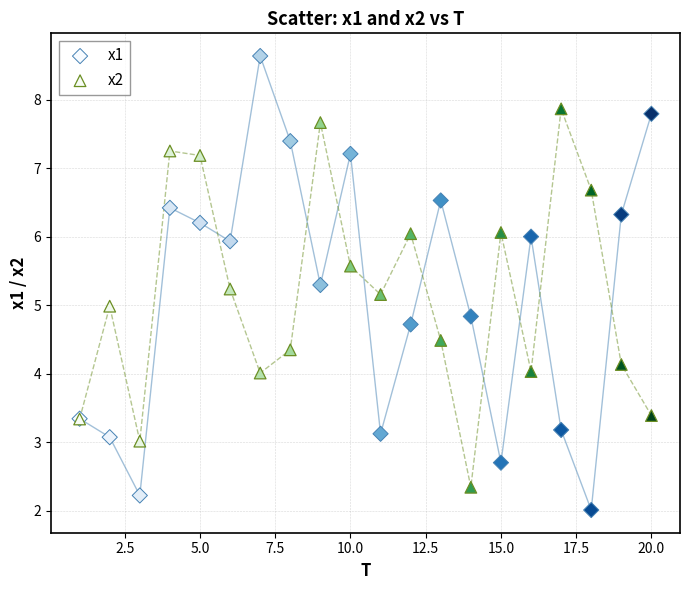

Which series has the widest spread of Y values?

x1